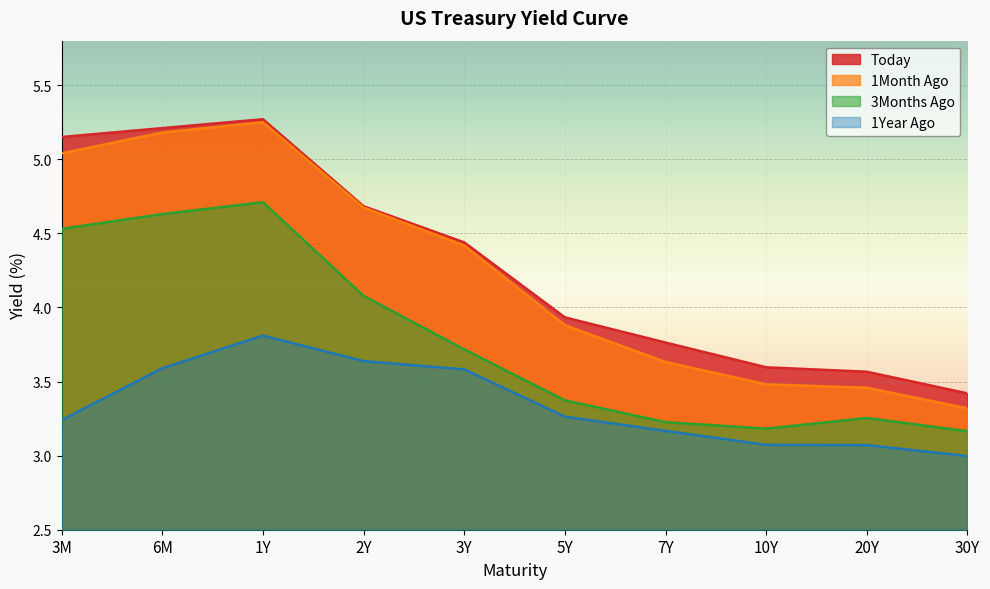

At which category does 1Month Ago reach its first local peak?

1Y